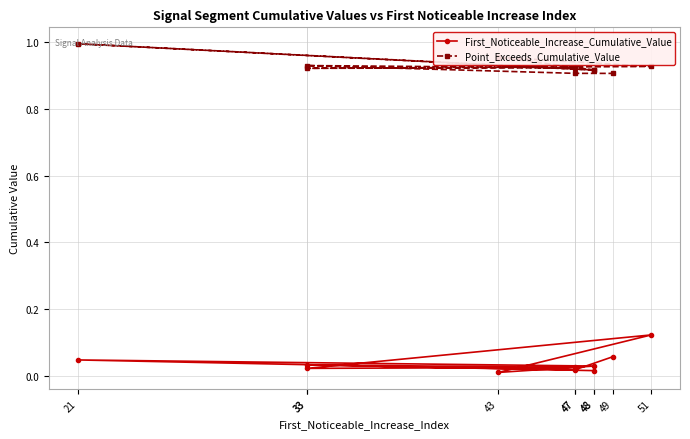

The value of Point_Exceeds_Cumulative_Value at 48 is 0.9. True or false?

True